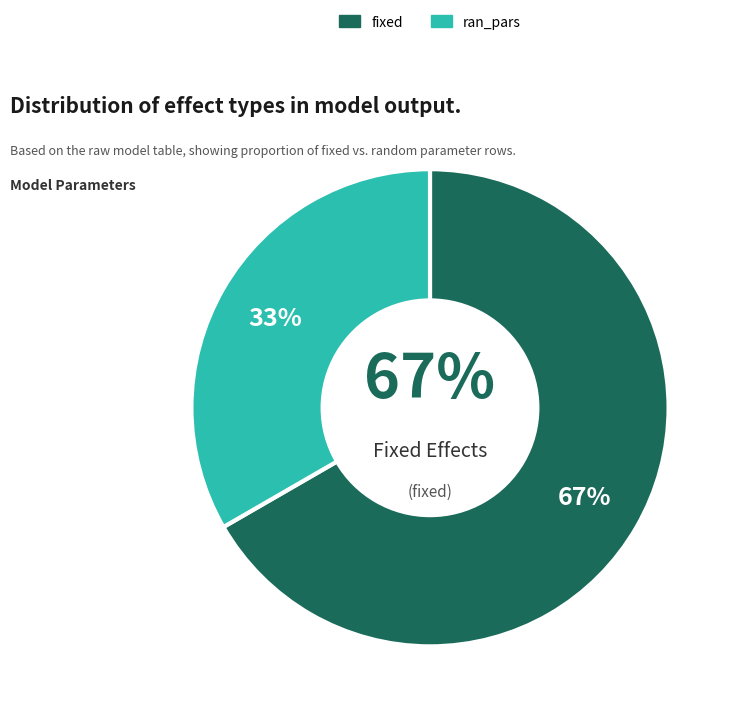

Count the number of slices in the pie.

2